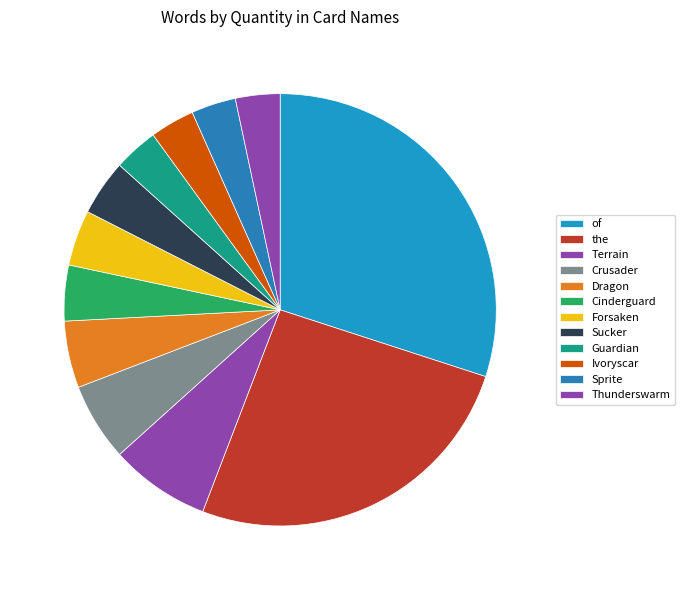

How many slices are in this pie chart?

12